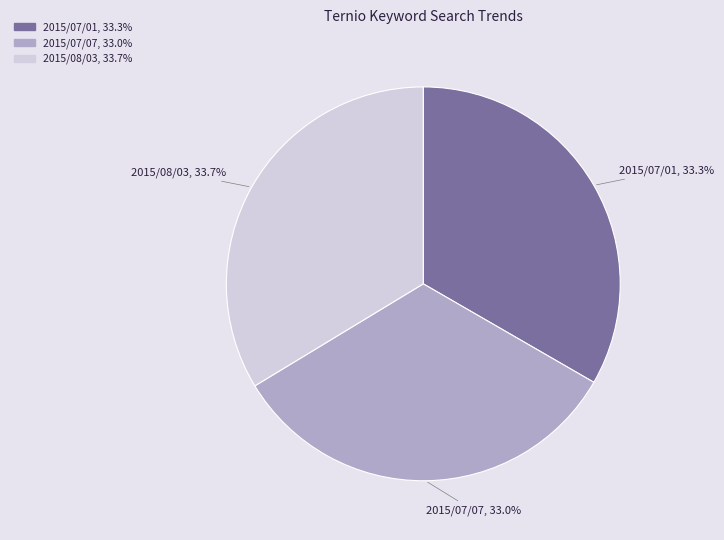

Does any single category account for the majority?

No